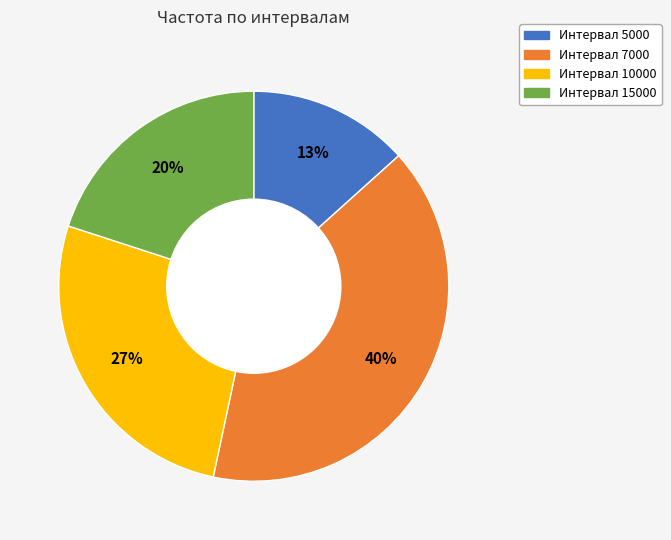

Combined, do Интервал 5000 and Интервал 10000 account for over 50%?

No